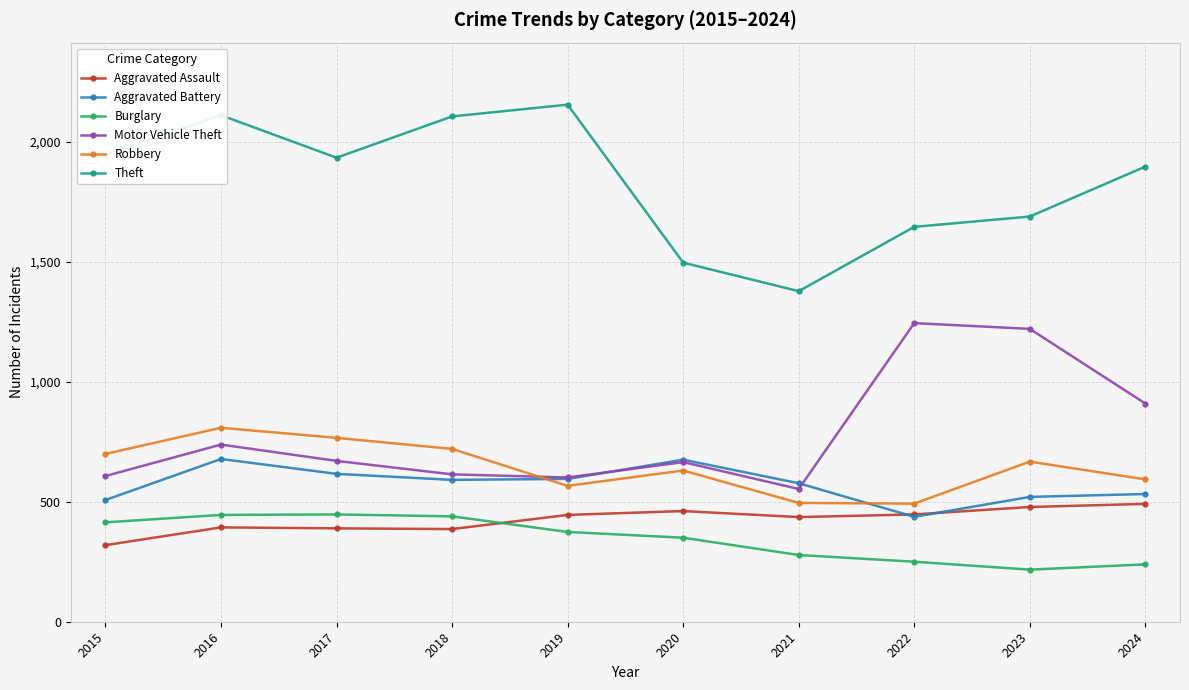

True or false: Aggravated Assault has more than 0 interior local peaks.

True